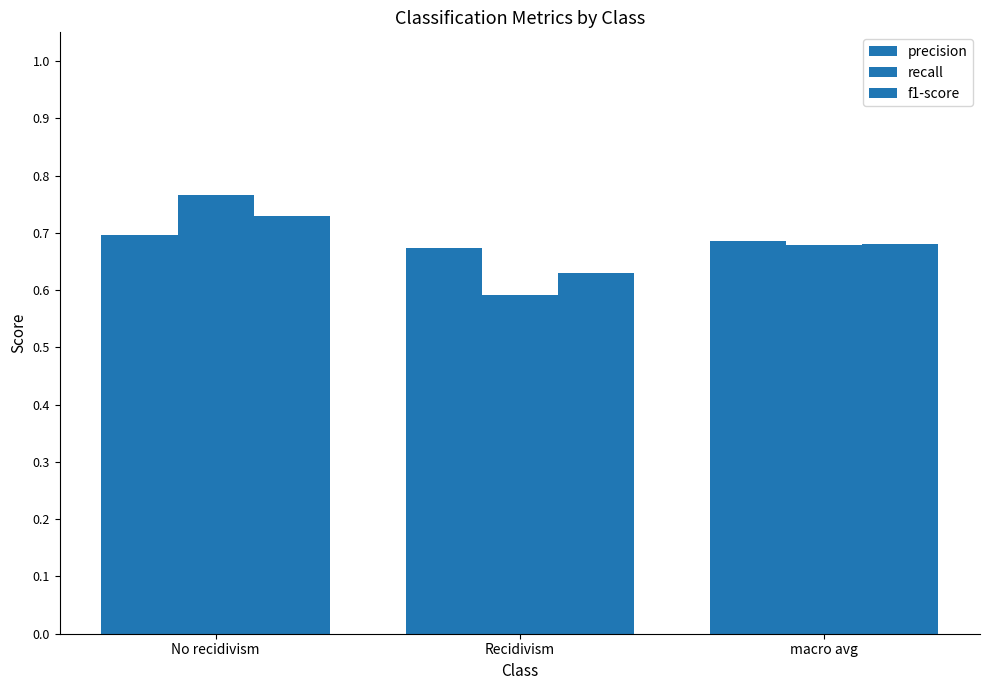

Are the bars grouped side by side (vs. stacked)?

Yes